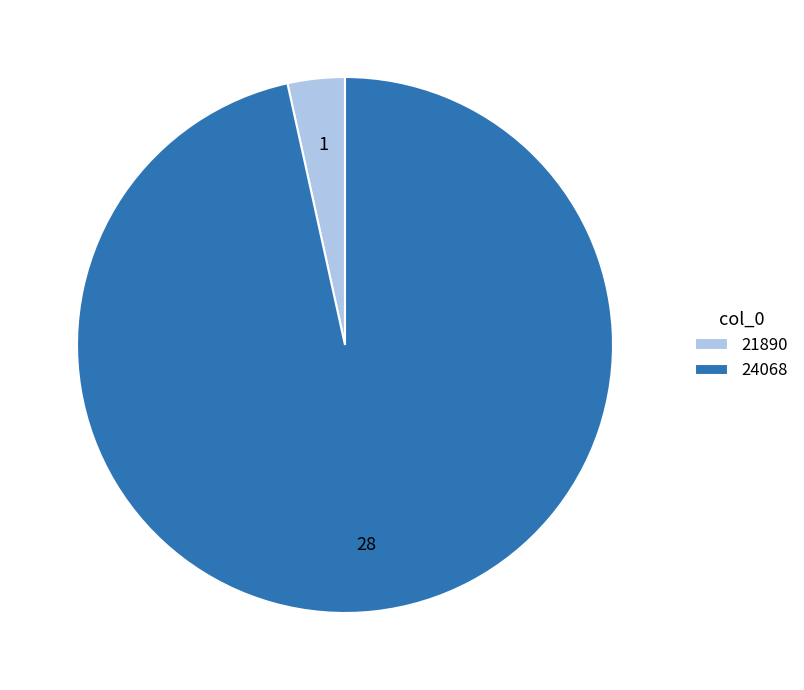

Is the sum of 21890 and 24068 greater than half?

Yes